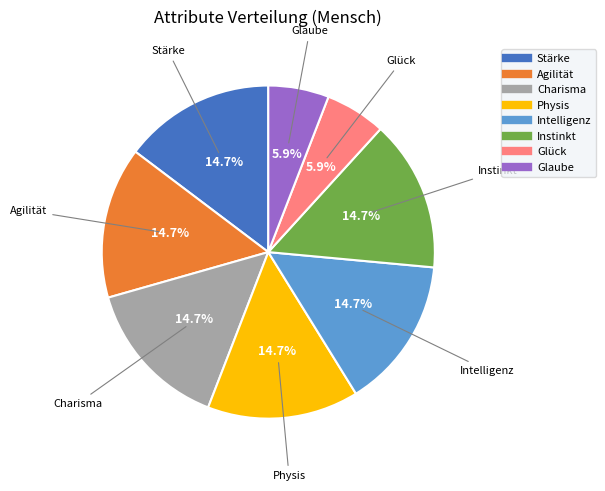

True or false: Charisma accounts for 27% of the total.

False